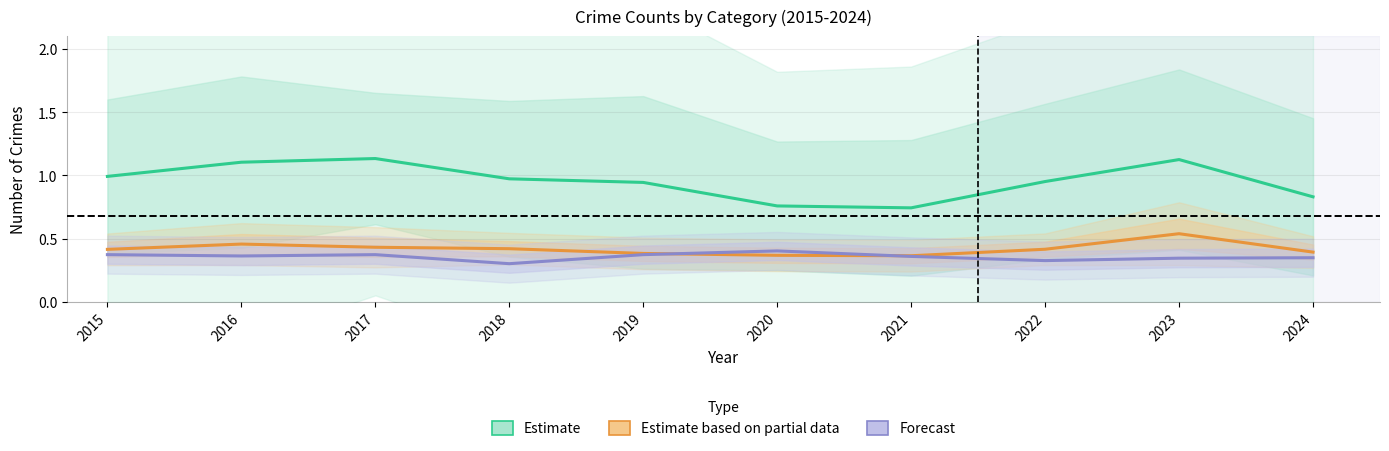

In Estimate based on partial data, how many points are lower than both neighbors (excluding endpoints)?

1